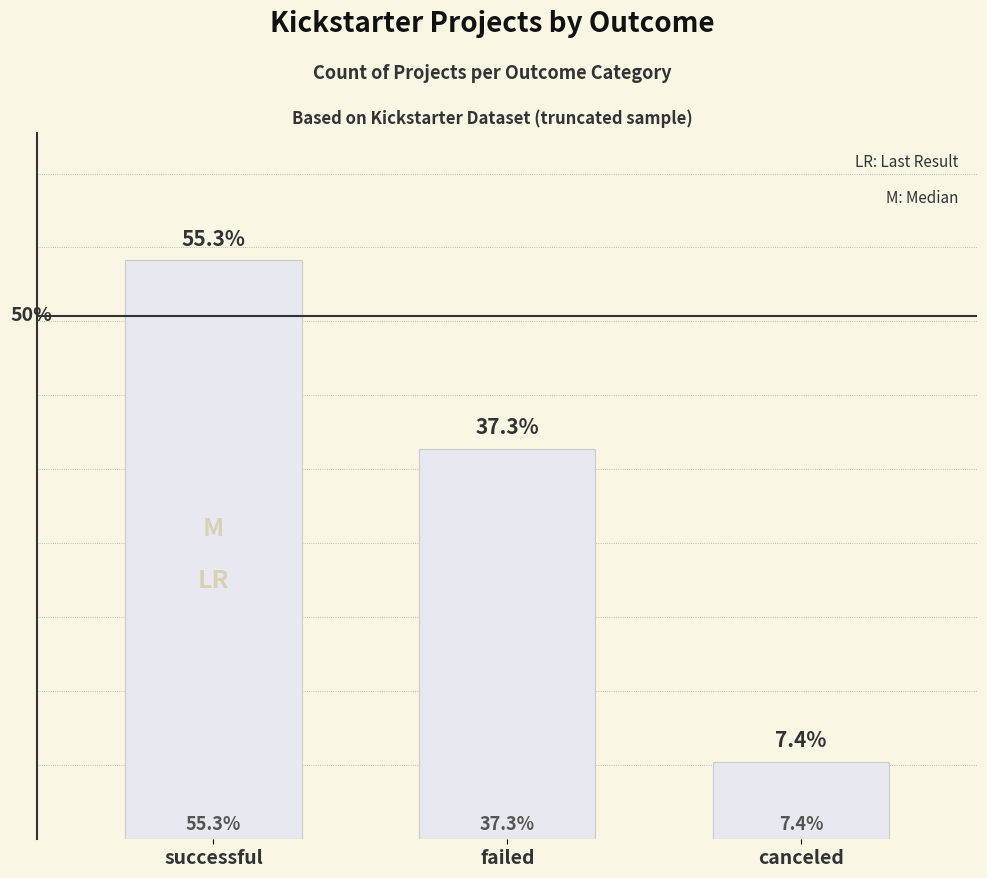

List the labels in order of value, smallest first.

canceled, failed, successful